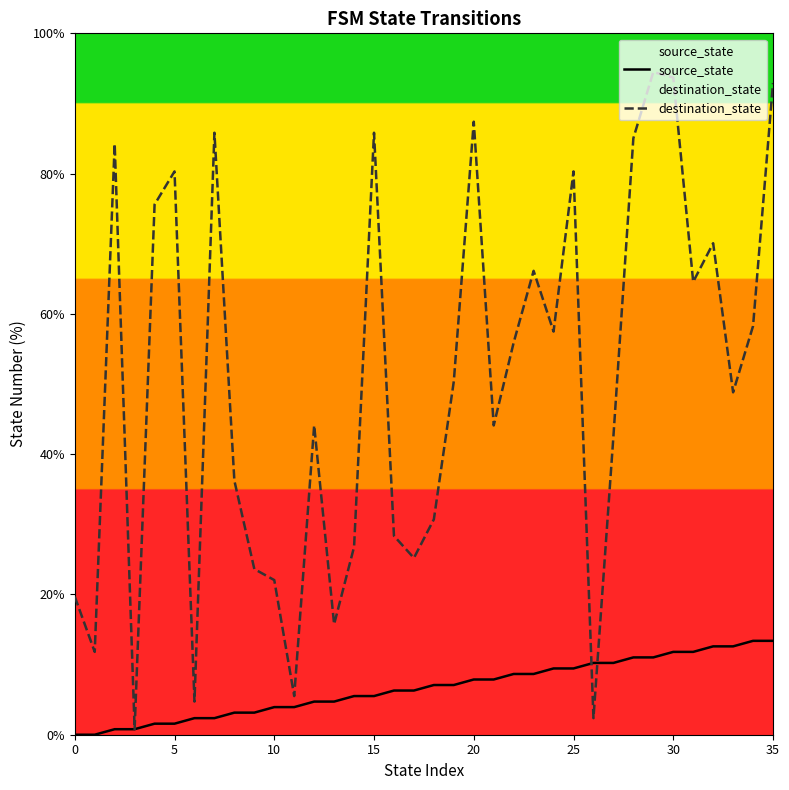

Is the value of destination_state at 14 greater than the value of source_state at 20?

Yes